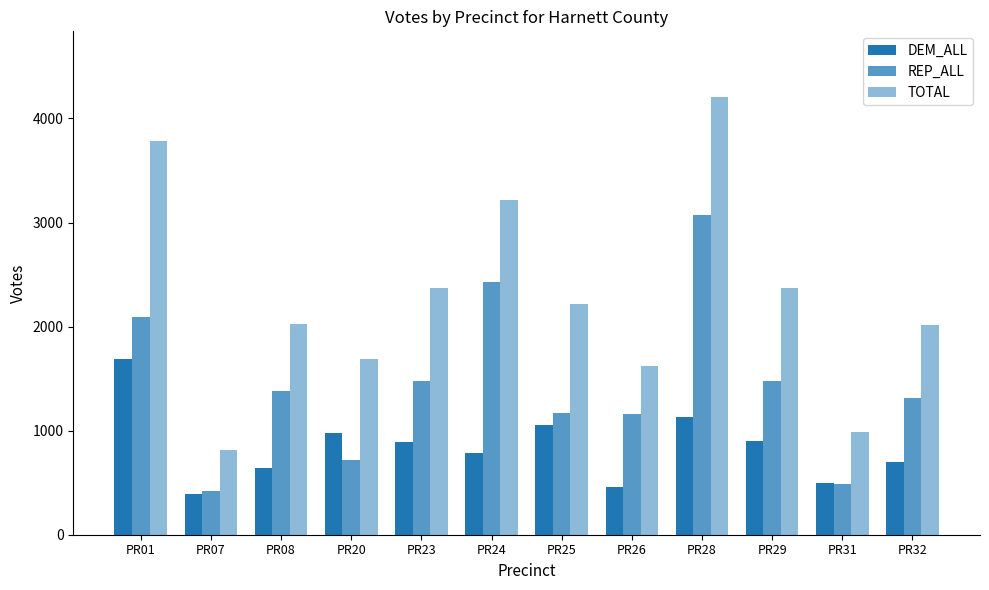

Reading right to left, transcribe all the data shown in this chart.

DEM_ALL: 695.7	501.0	898.1	1129.2	462.1	1053.9	786.5	887.8	976.0	641.2	389.4	1687.3
REP_ALL: 1317.7	484.8	1477.0	3077.0	1156.1	1167.5	2426.1	1479.3	716.9	1381.5	421.0	2096.1
TOTAL: 2013.4	985.7	2375.2	4206.1	1618.2	2221.4	3212.6	2367.1	1692.9	2022.6	810.4	3783.3